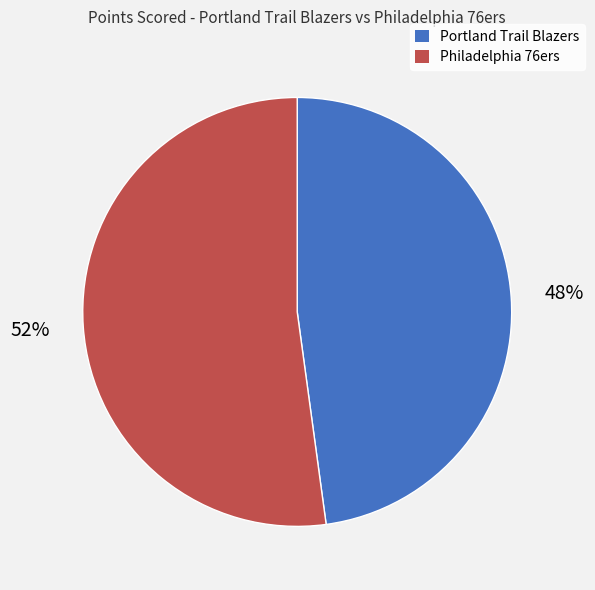

Which slice is the smallest?

Portland Trail Blazers